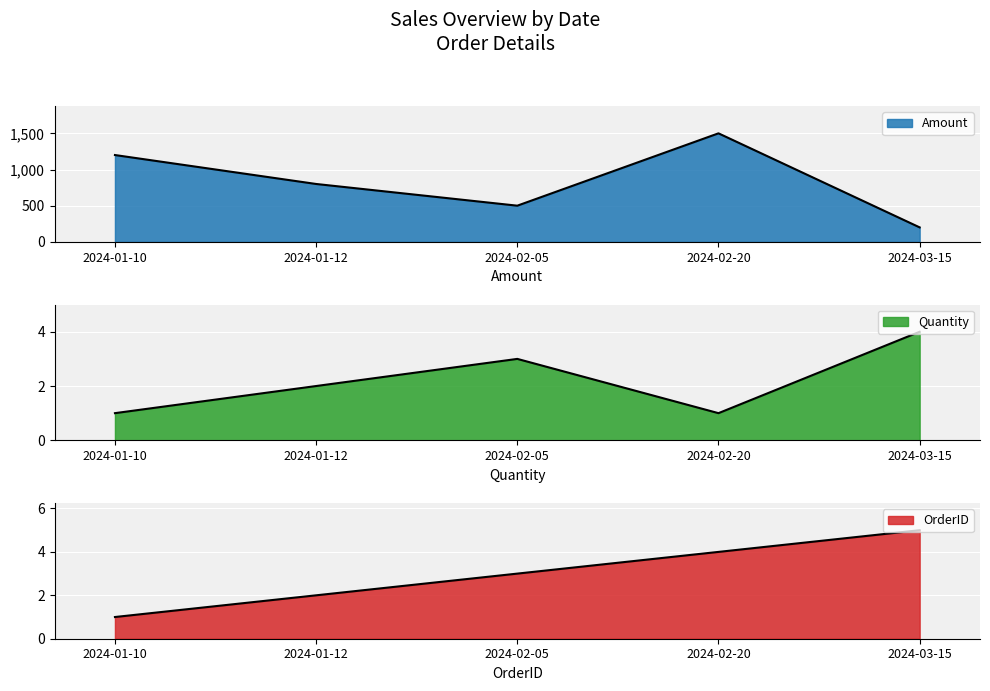

What is the difference between the OrderID values at 2024-01-12 and 2024-02-05?

1